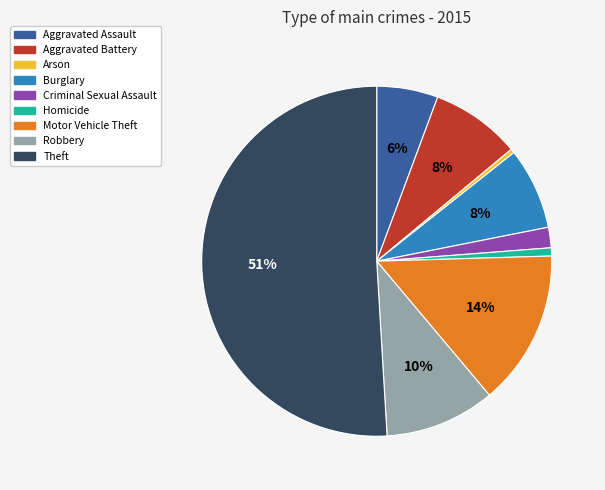

To the nearest percent, what is the difference between the largest and smallest slice percentages?

51%